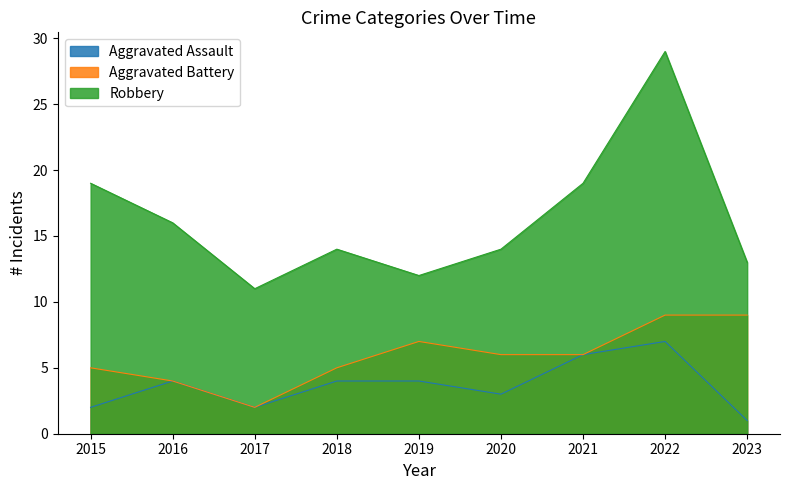

How many lines are shown in the chart?

3